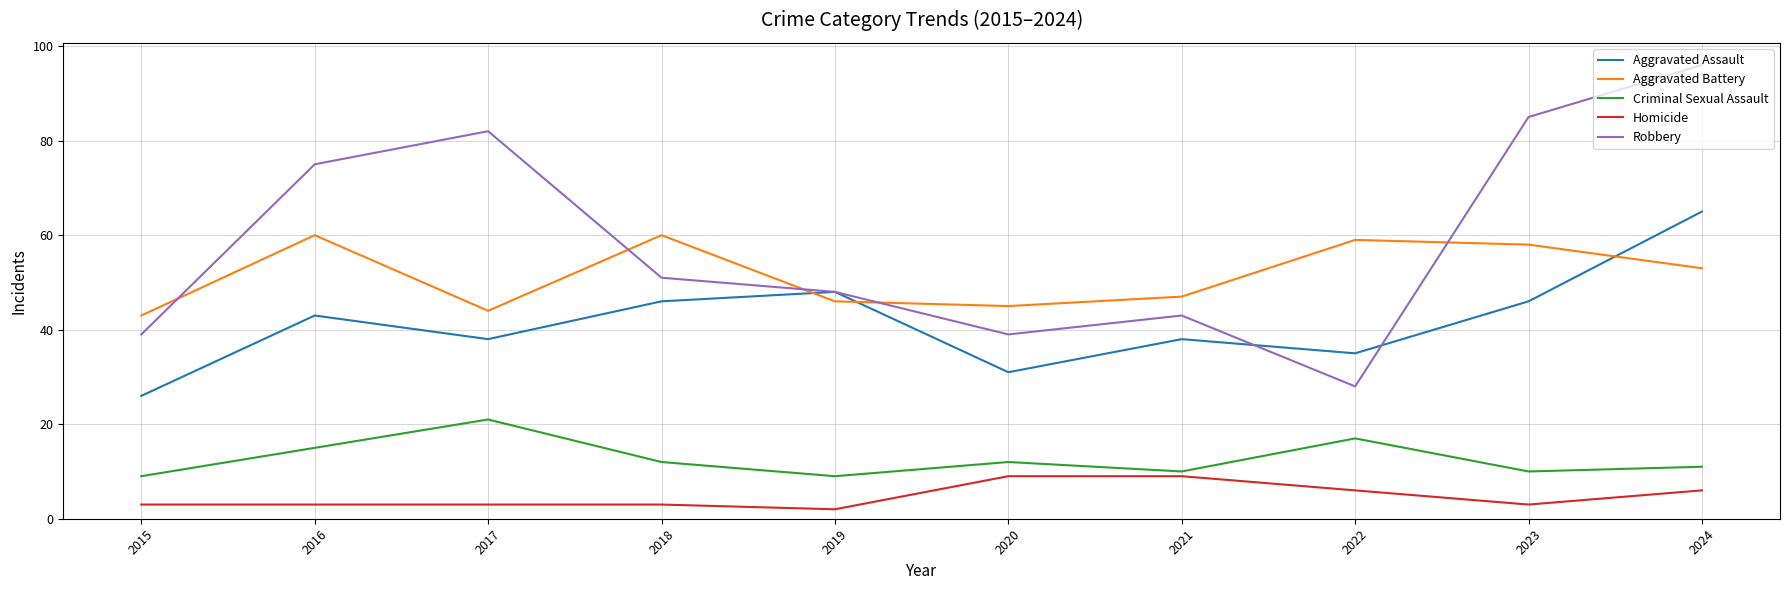

In Criminal Sexual Assault, how many points are higher than both neighbors (excluding endpoints)?

3